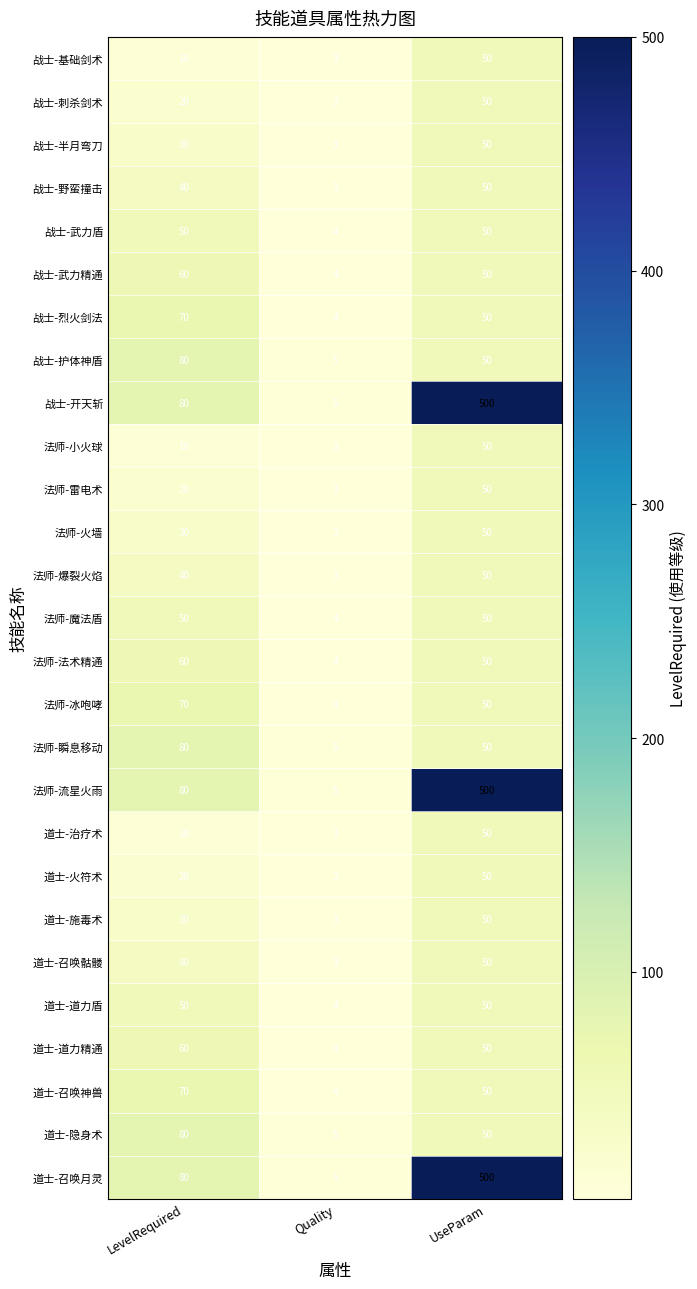

Rank the categories by 法师-瞬息移动 value from lowest to highest.

Quality, UseParam, LevelRequired